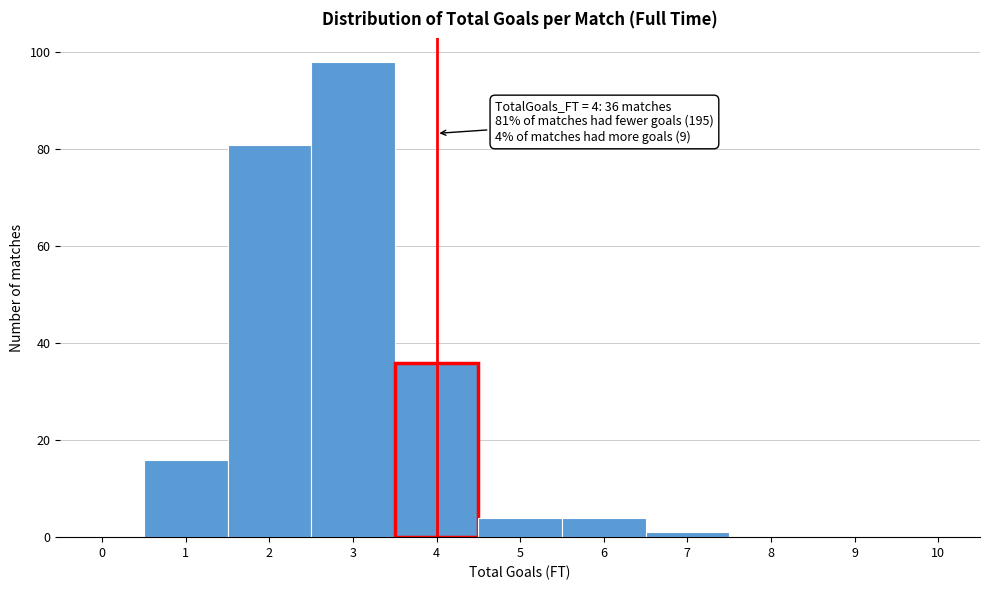

Reading left to right, extract all data points from this chart.

0=0	1=16	2=81	3=98	4=36	5=4	6=4	7=1	8=0	9=0	10=0